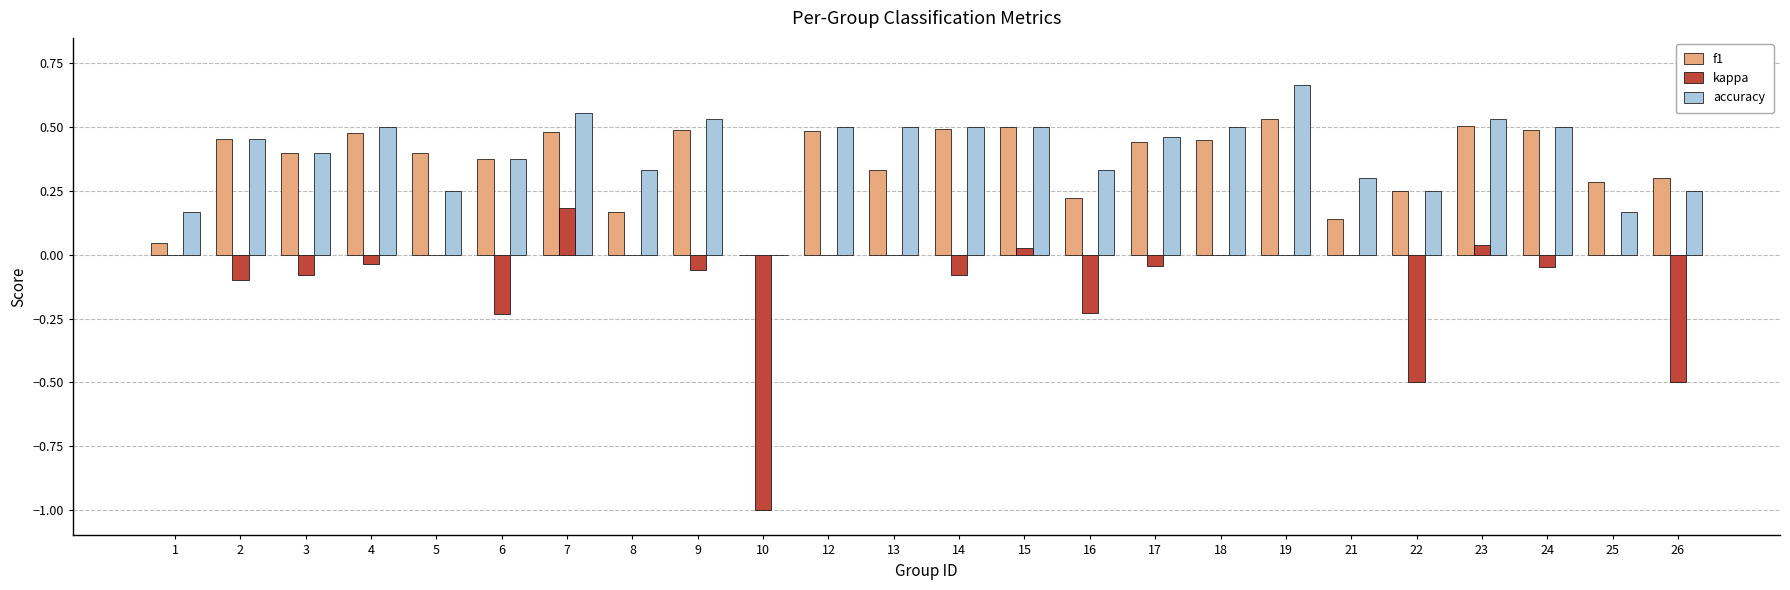

Which category has the highest value across all series?

19